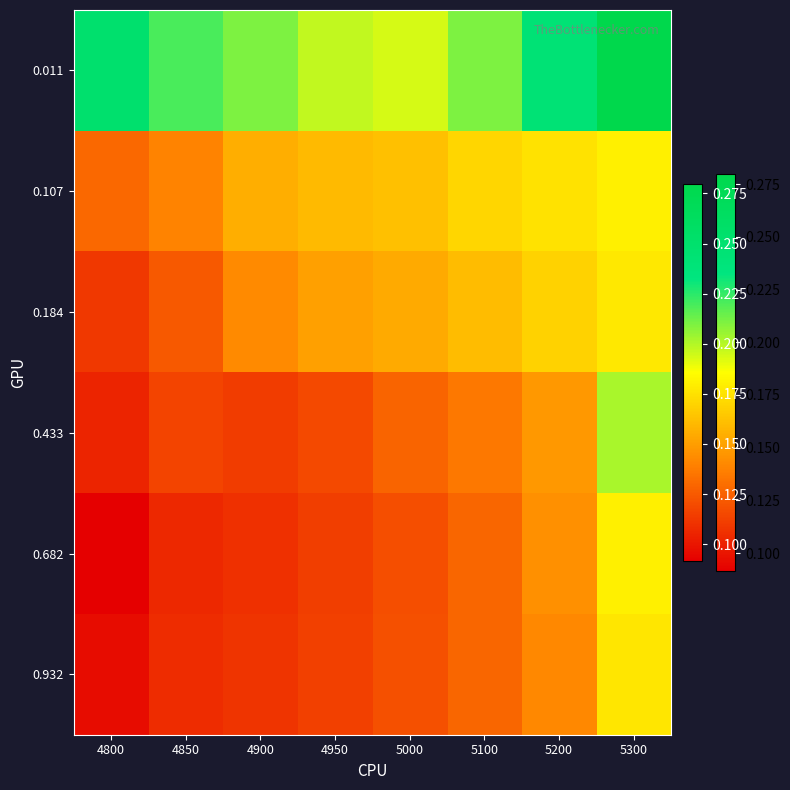

What is the total value across all series at 5100?

0.9